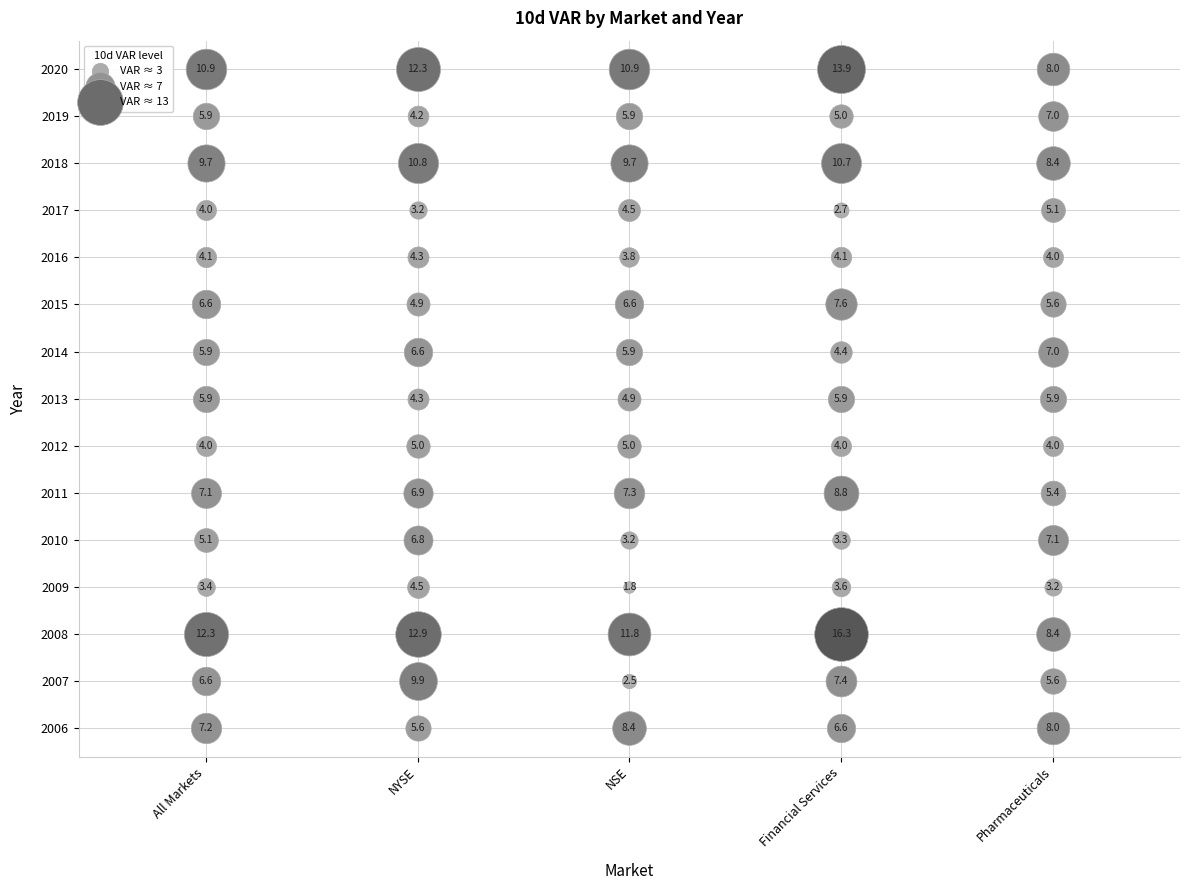

At how many categories does at least one series exceed 6?

10